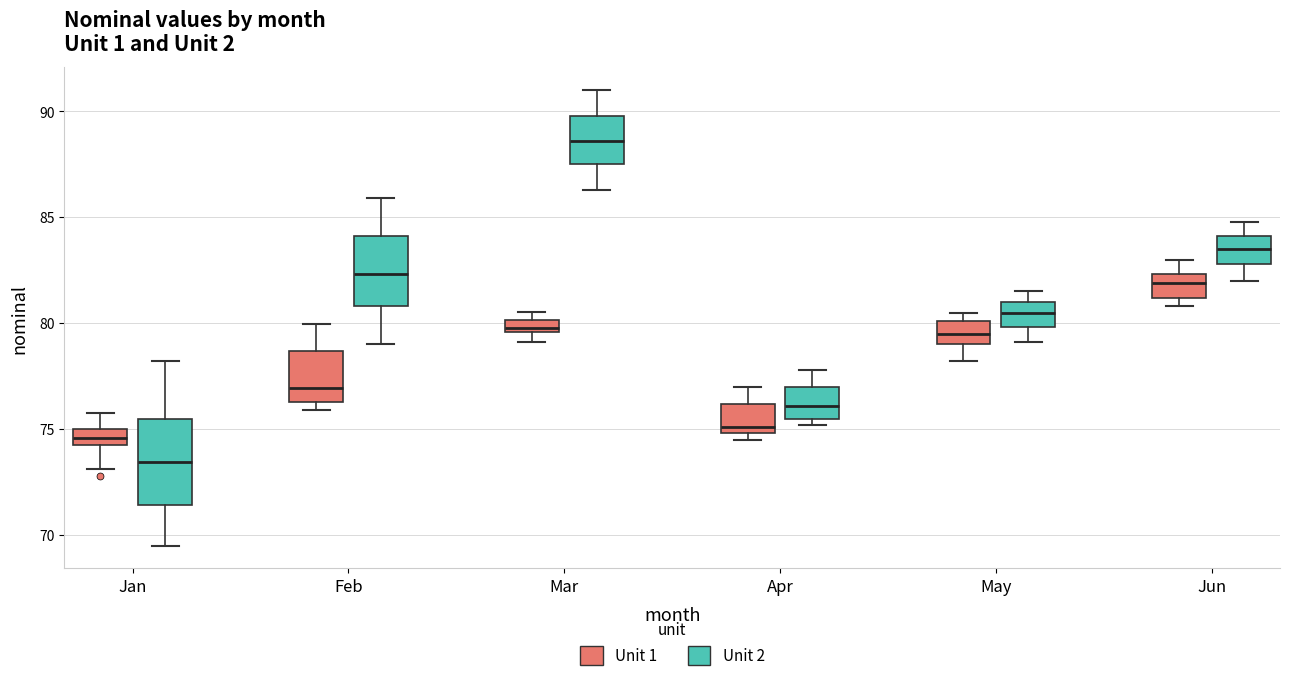

Which box's median line is the highest?

Mar (Unit 2)